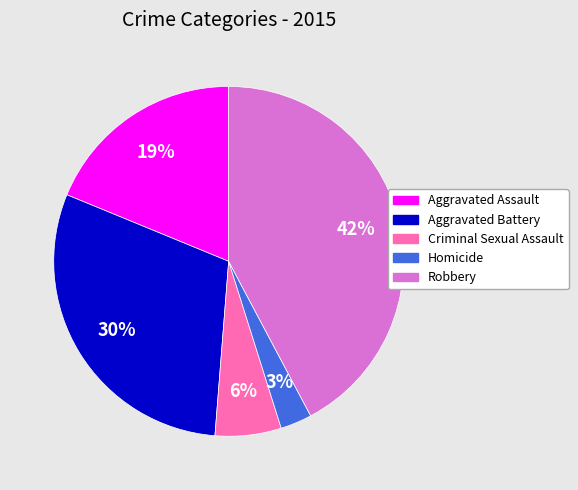

Is the sum of Robbery and Aggravated Assault greater than half?

Yes